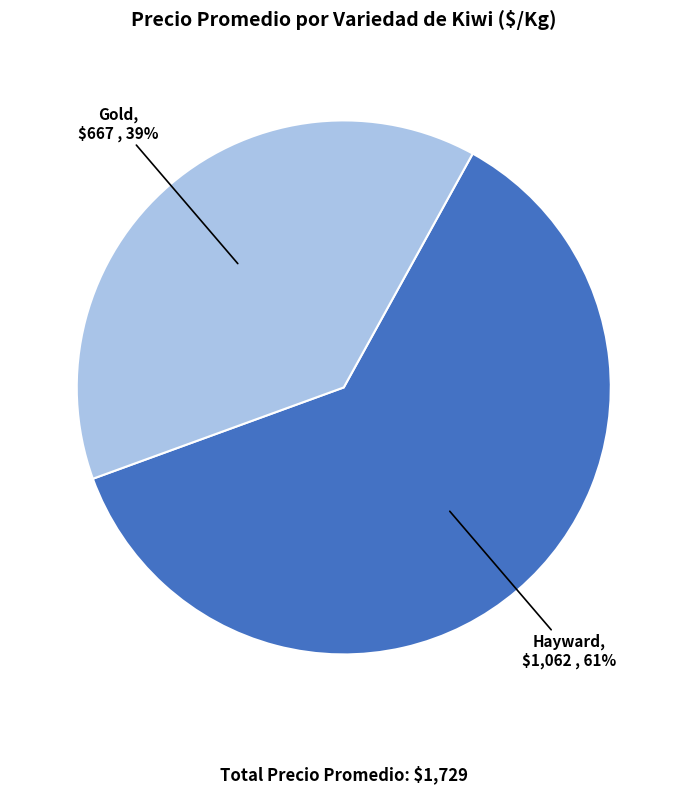

Which category has the biggest portion of the pie?

Hayward